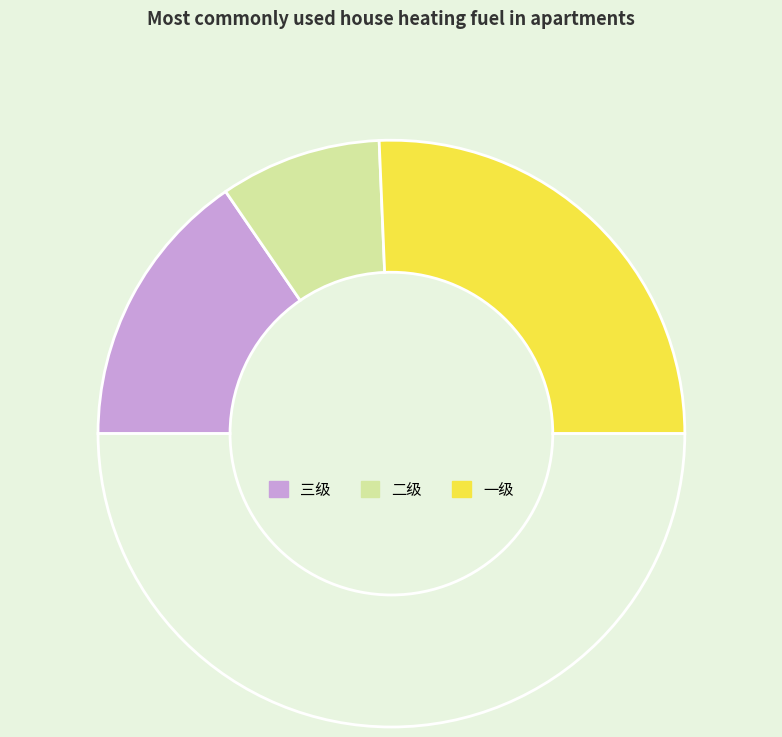

How many slices are in this pie chart?

4